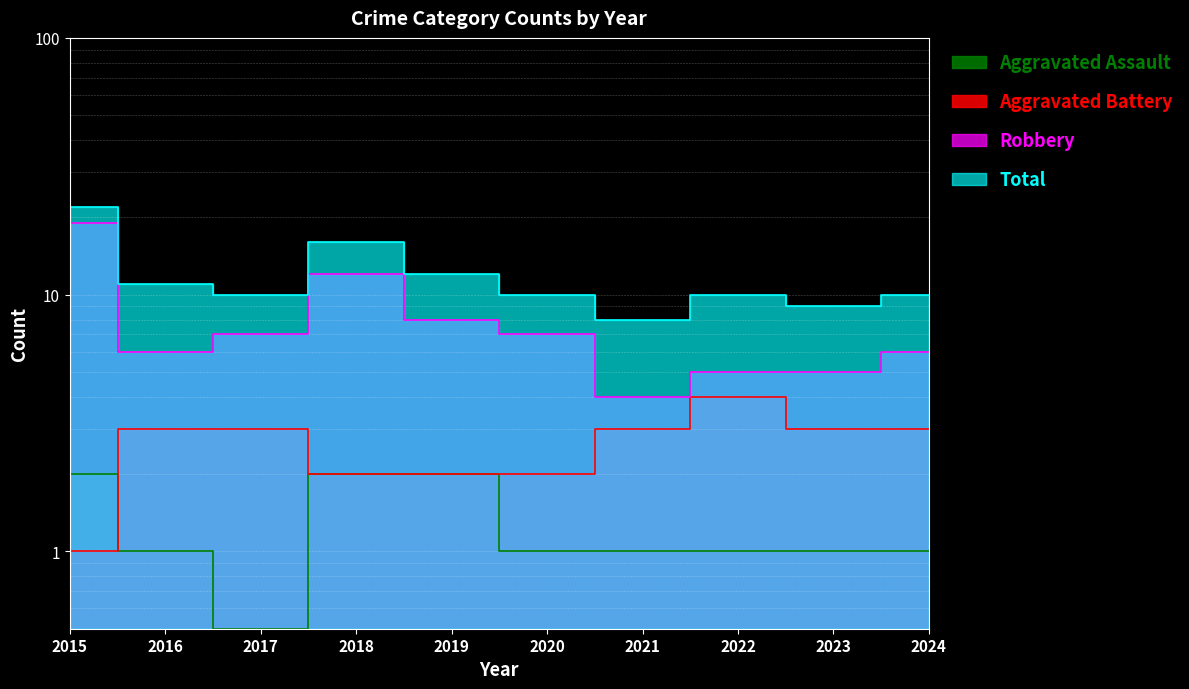

What is the maximum value shown in the chart?

22